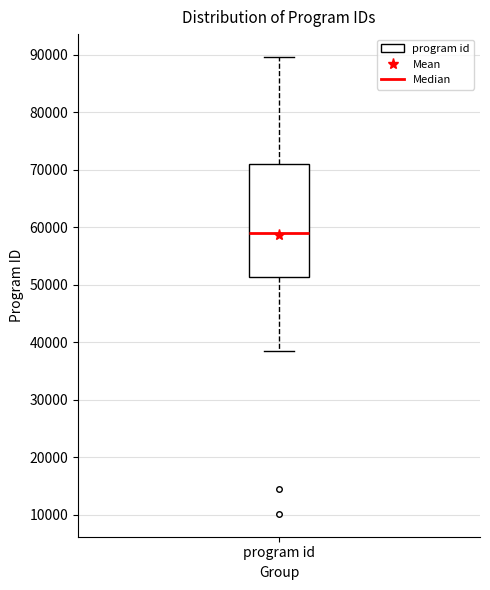

Where is the lower edge of the box for program id on the y-axis? The values are not printed on the chart, so give them approximately, as read against the axis.

51000